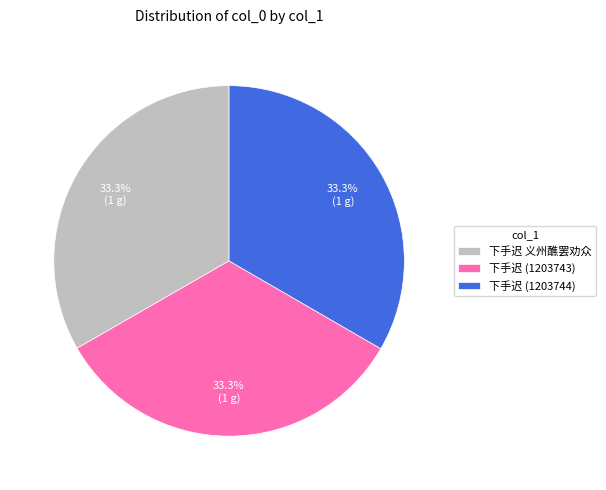

To the nearest percent, what is the combined percentage of 下手迟 义州醮罢劝众 and 下手迟 (1203744)?

67%